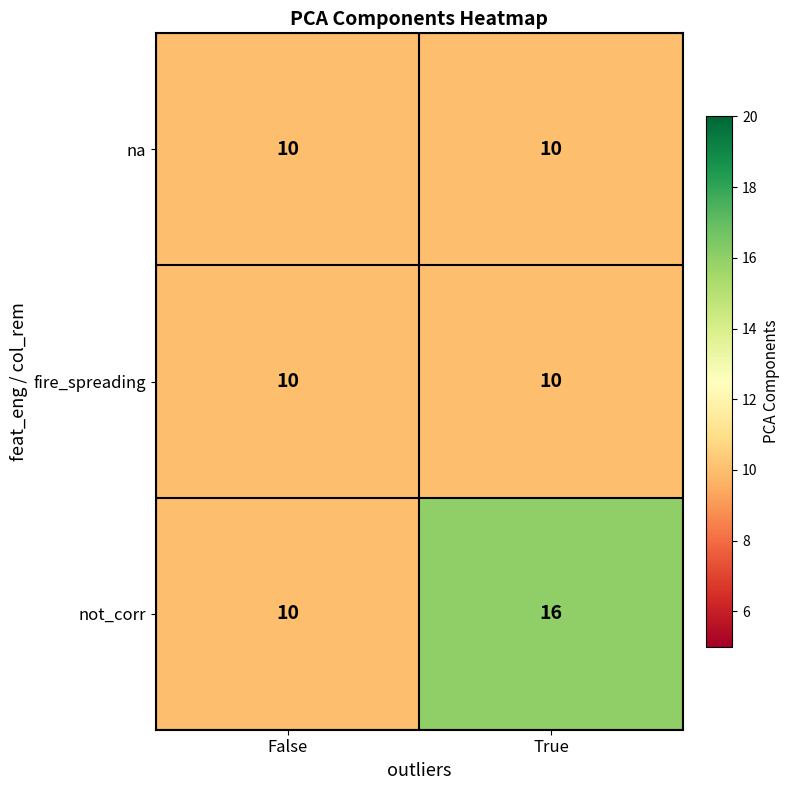

The value of fire_spreading at True is 4. True or false?

False